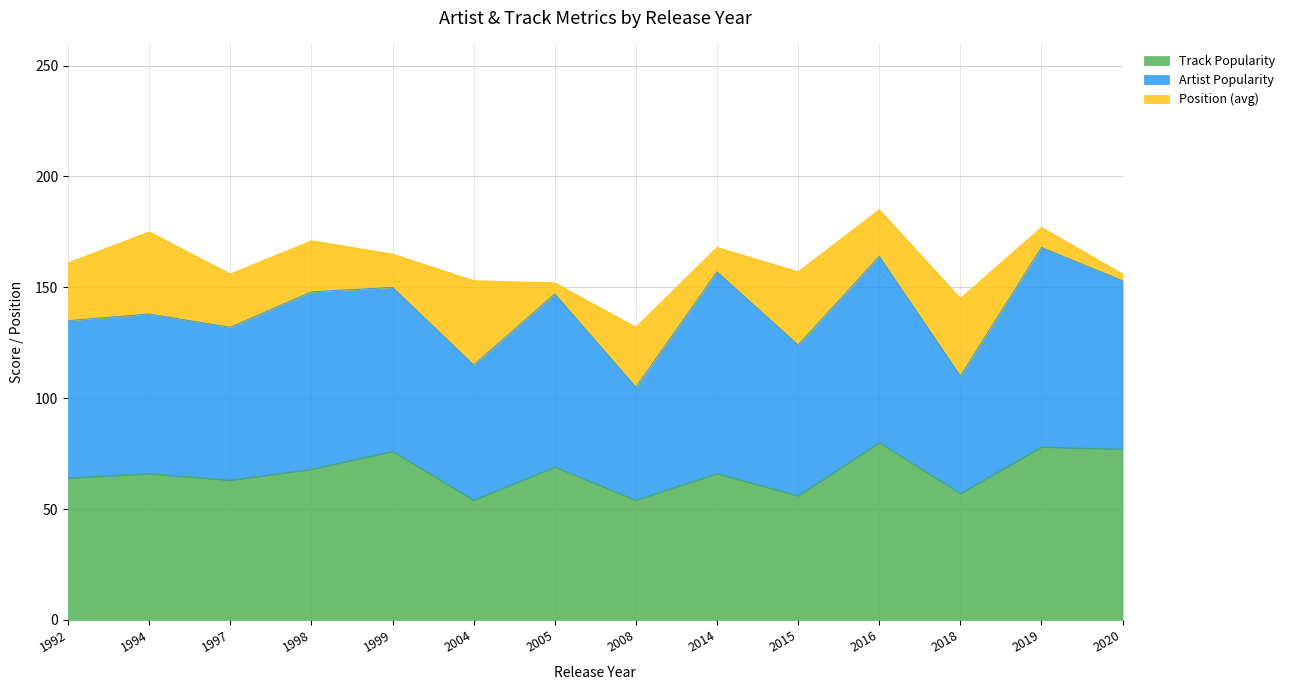

Count the number of data series in this chart.

3